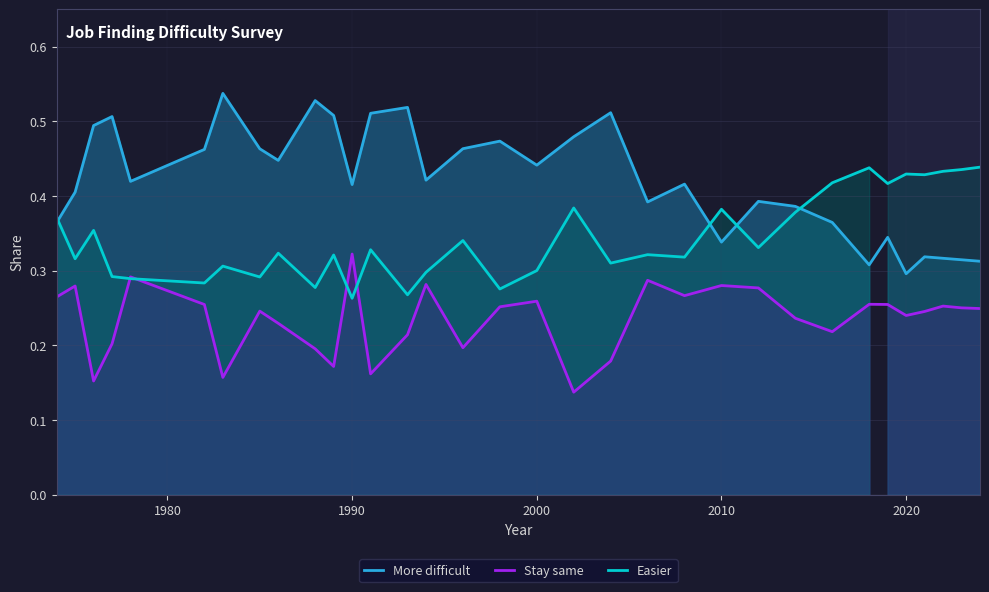

True or false: More difficult and Stay same intersect in this chart.

False